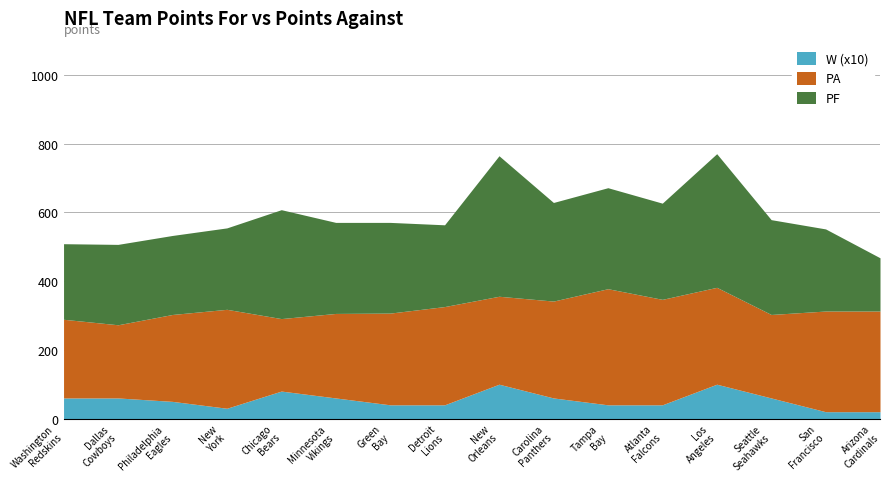

What is the difference between the second highest and second lowest values in the PA series?

94